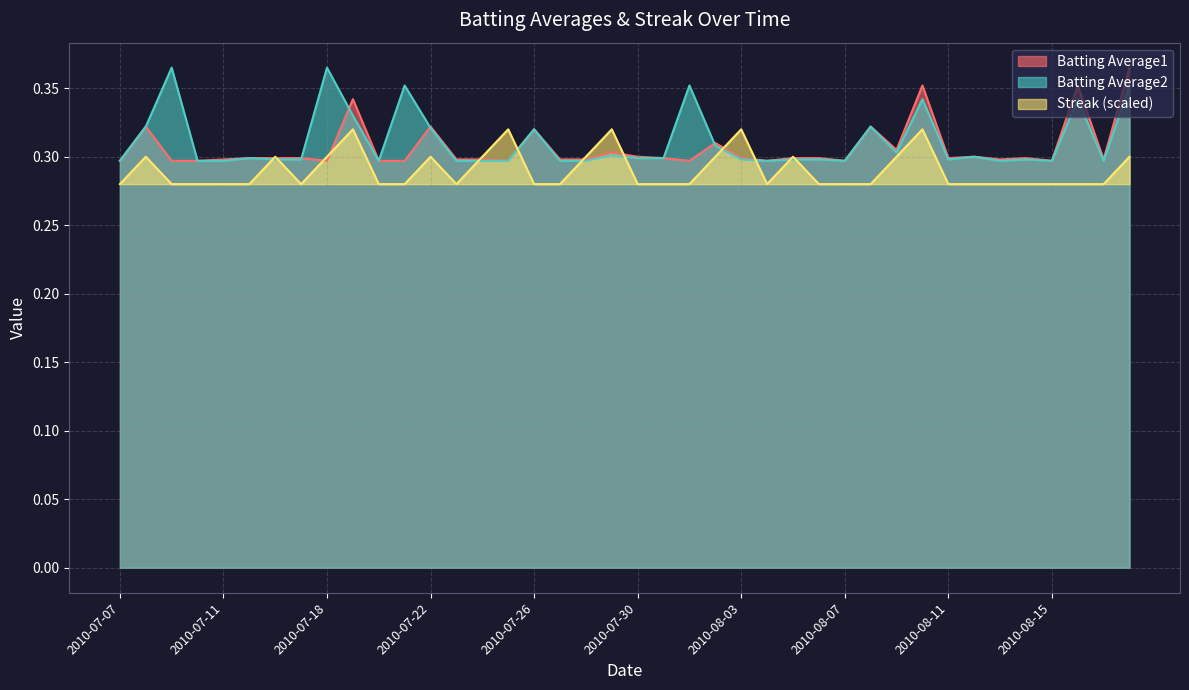

How many lines are shown in the chart?

3